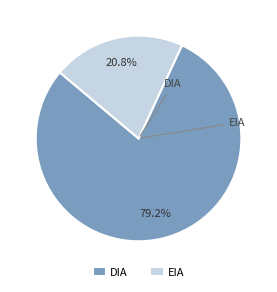

To the nearest percent, what portion does DIA represent?

79%